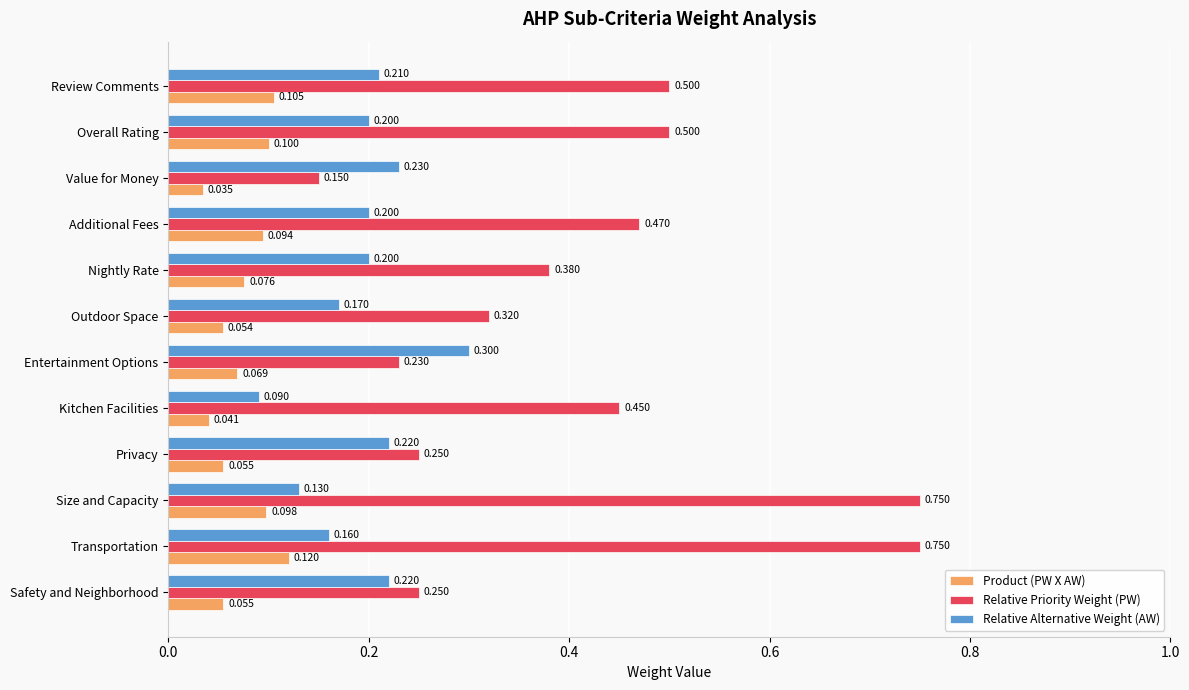

Where is Product (PW X AW) nearest to the value 0?

Value for Money